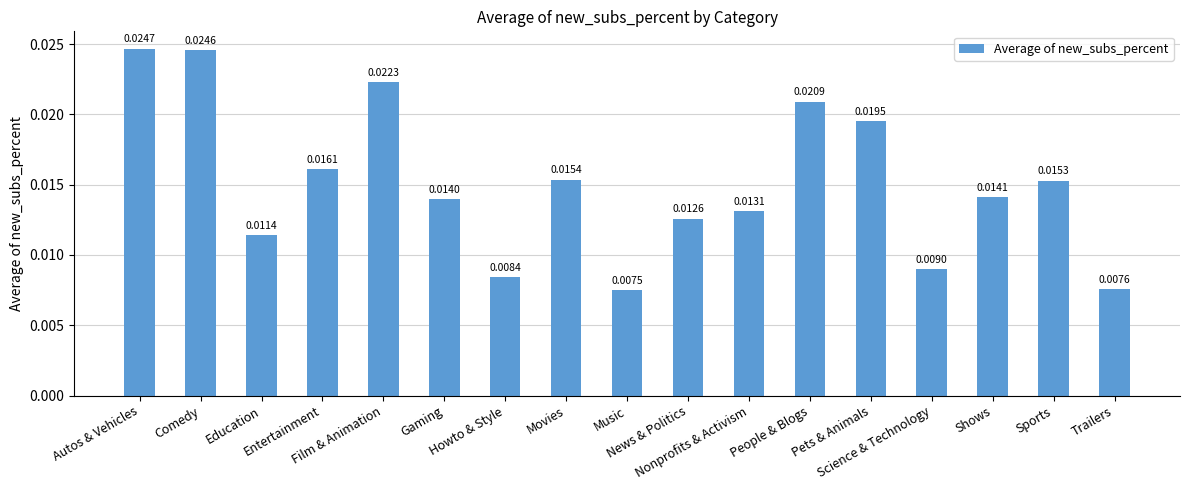

Which category has the lowest value across all series?

Music